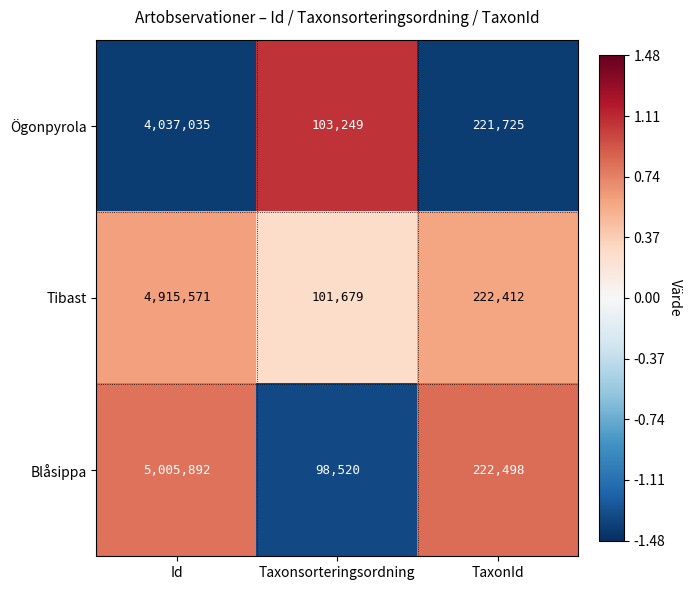

Reading left to right, what are all the values shown in this chart?

Ögonpyrola: Id=4037035	Taxonsorteringsordning=103249	TaxonId=221725
Tibast: Id=4915571	Taxonsorteringsordning=101679	TaxonId=222412
Blåsippa: Id=5005892	Taxonsorteringsordning=98520	TaxonId=222498